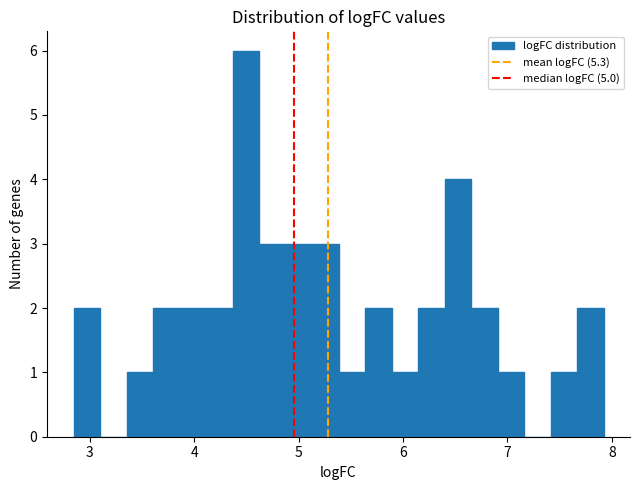

Read against the x-axis, roughly where is the centre of the tallest bar?

4.5